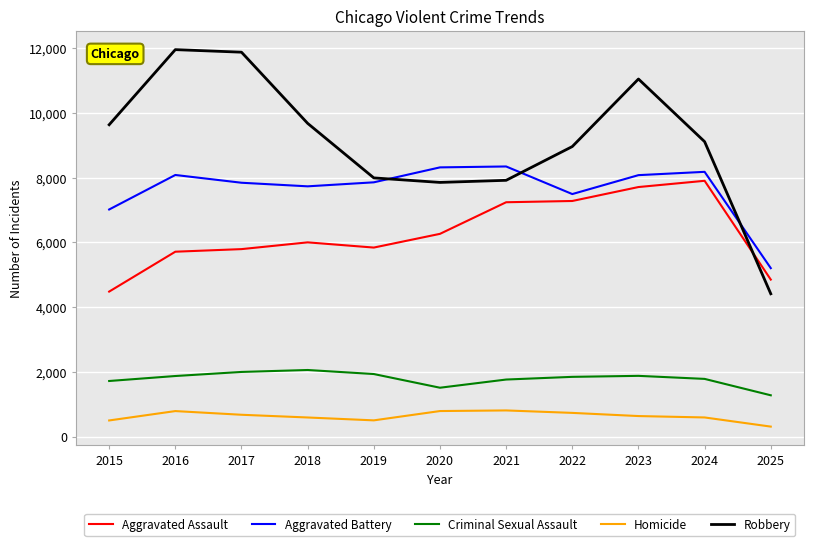

True or false: Criminal Sexual Assault and Homicide cross at least once.

False